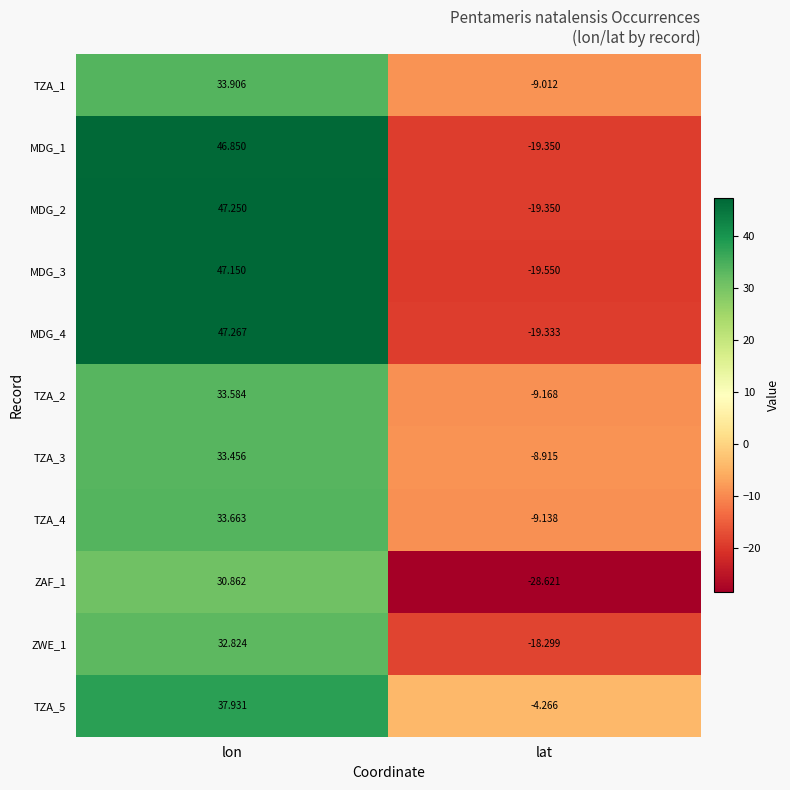

Is the value of TZA_2 at lon greater than the value of TZA_4 at lat?

Yes